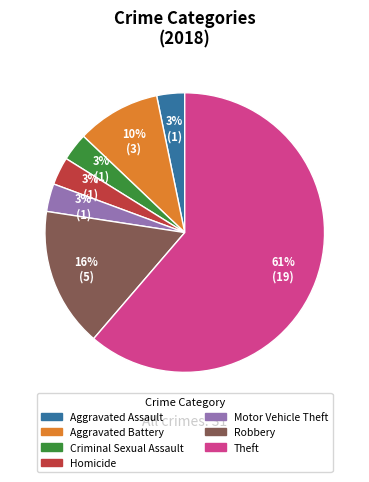

Count the number of slices in the pie.

7